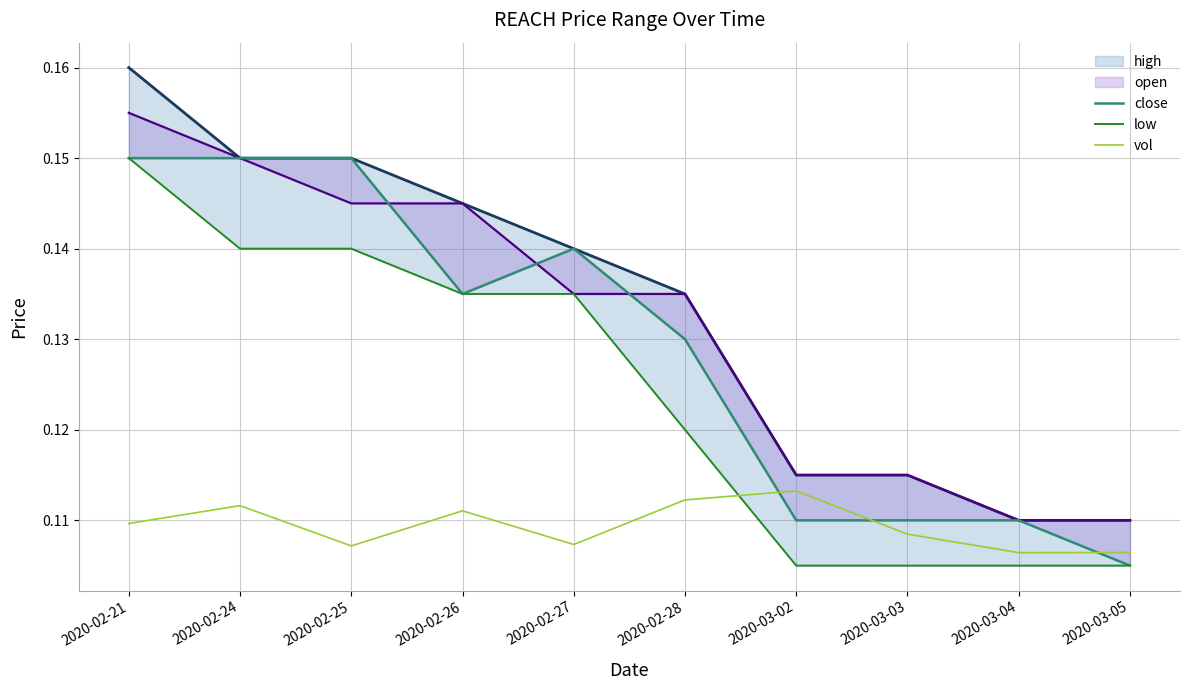

The value of vol at 2020-03-04 is 0.1. True or false?

True